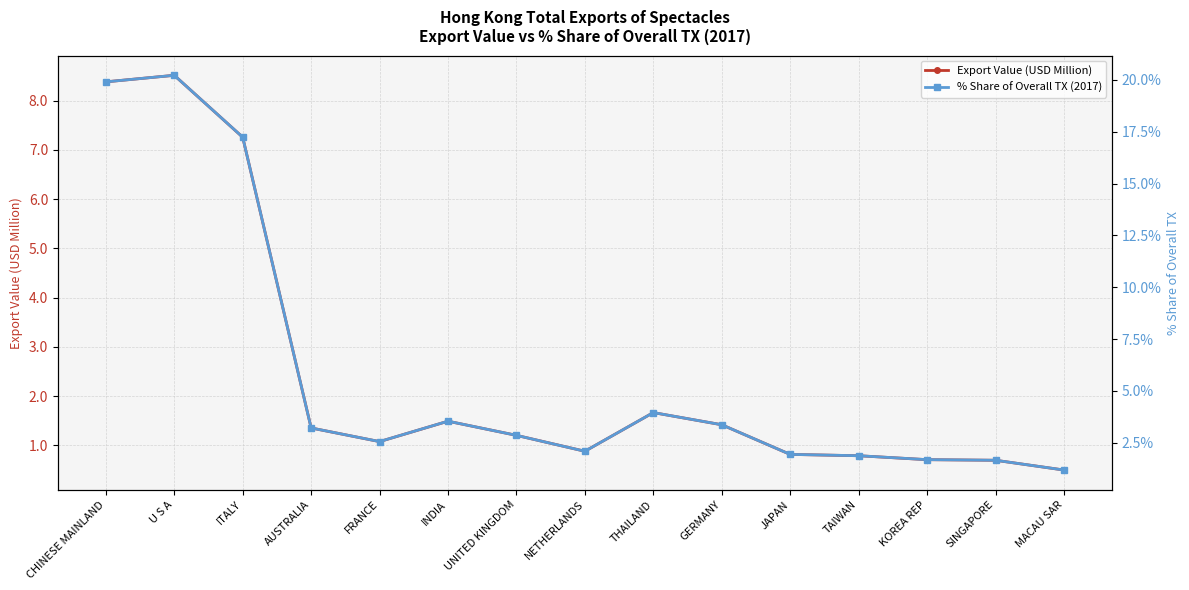

What is the average value of the % Share of Overall TX (2017) series?

5.8